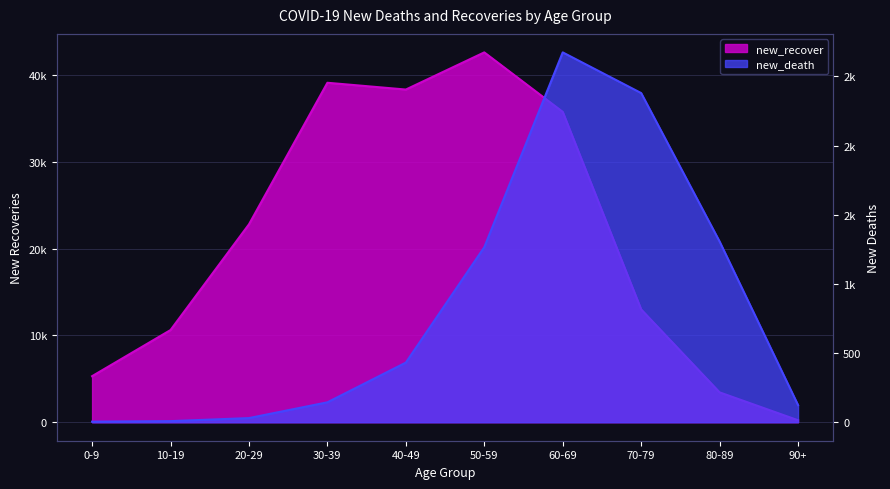

The new_recover series shows 2628 at 0-9. True or false?

False